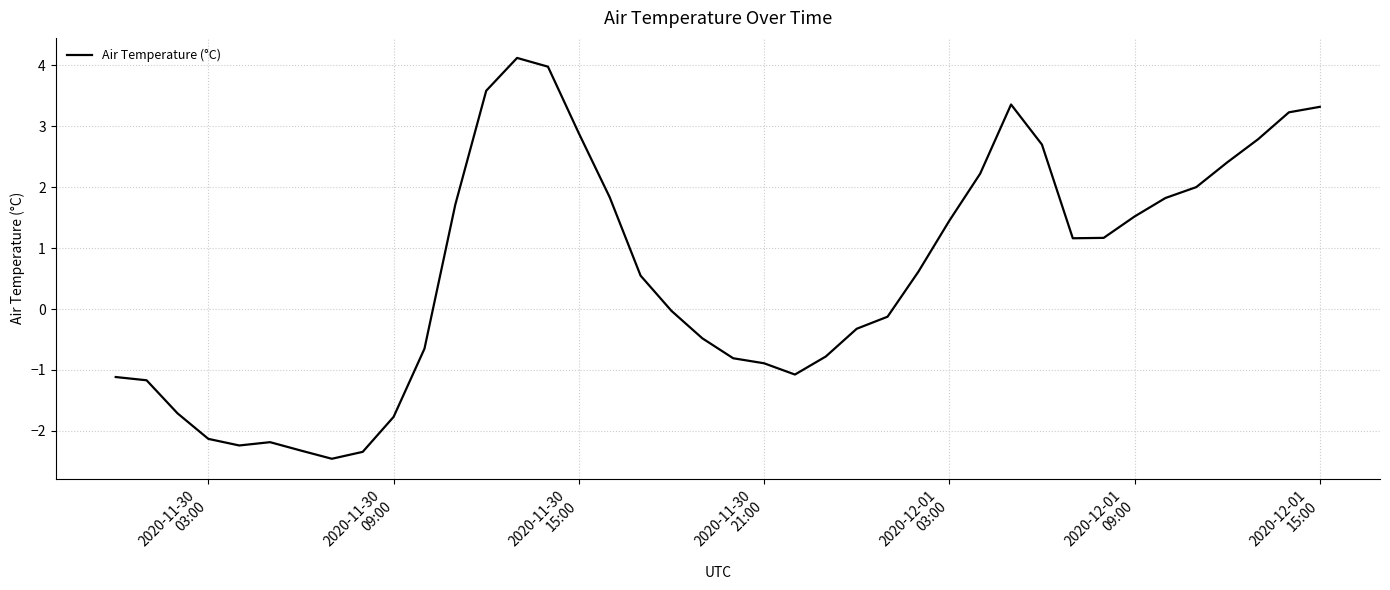

What is the greatest value displayed?

4.1